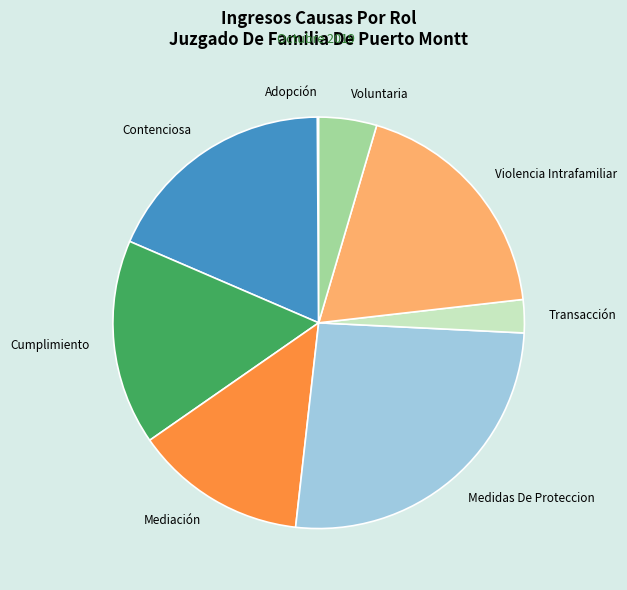

The Contenciosa slice represents 26% of the pie. True or false?

False